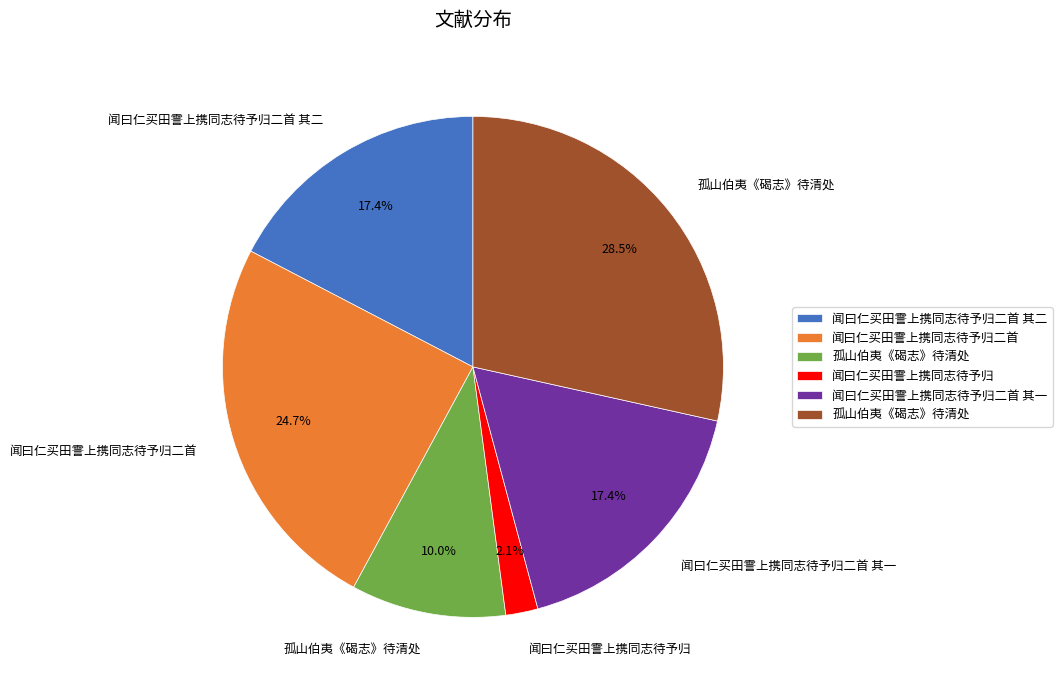

Does any single category account for the majority?

No